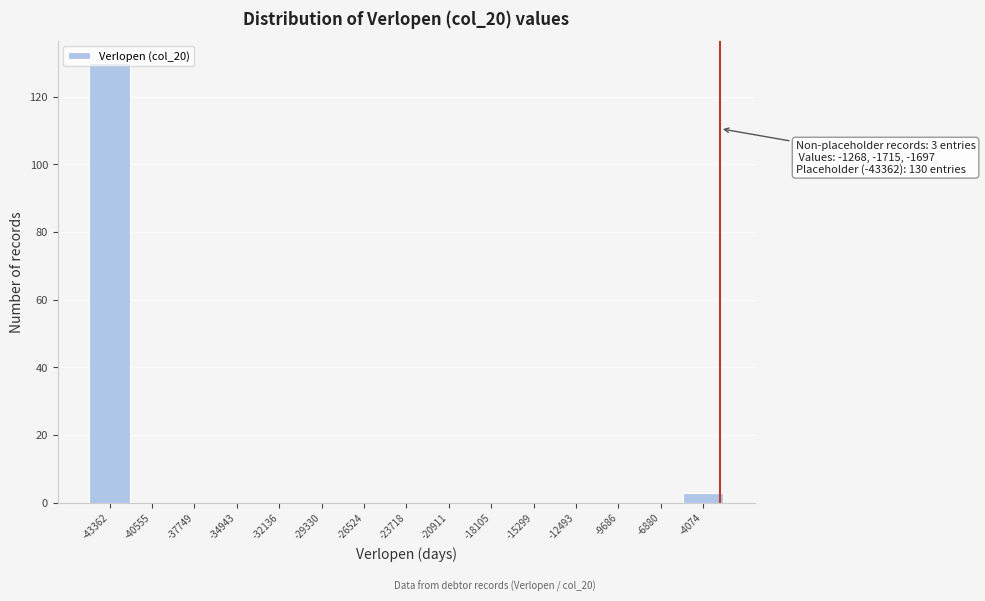

Is it true that the value at -32136 is 0?

True